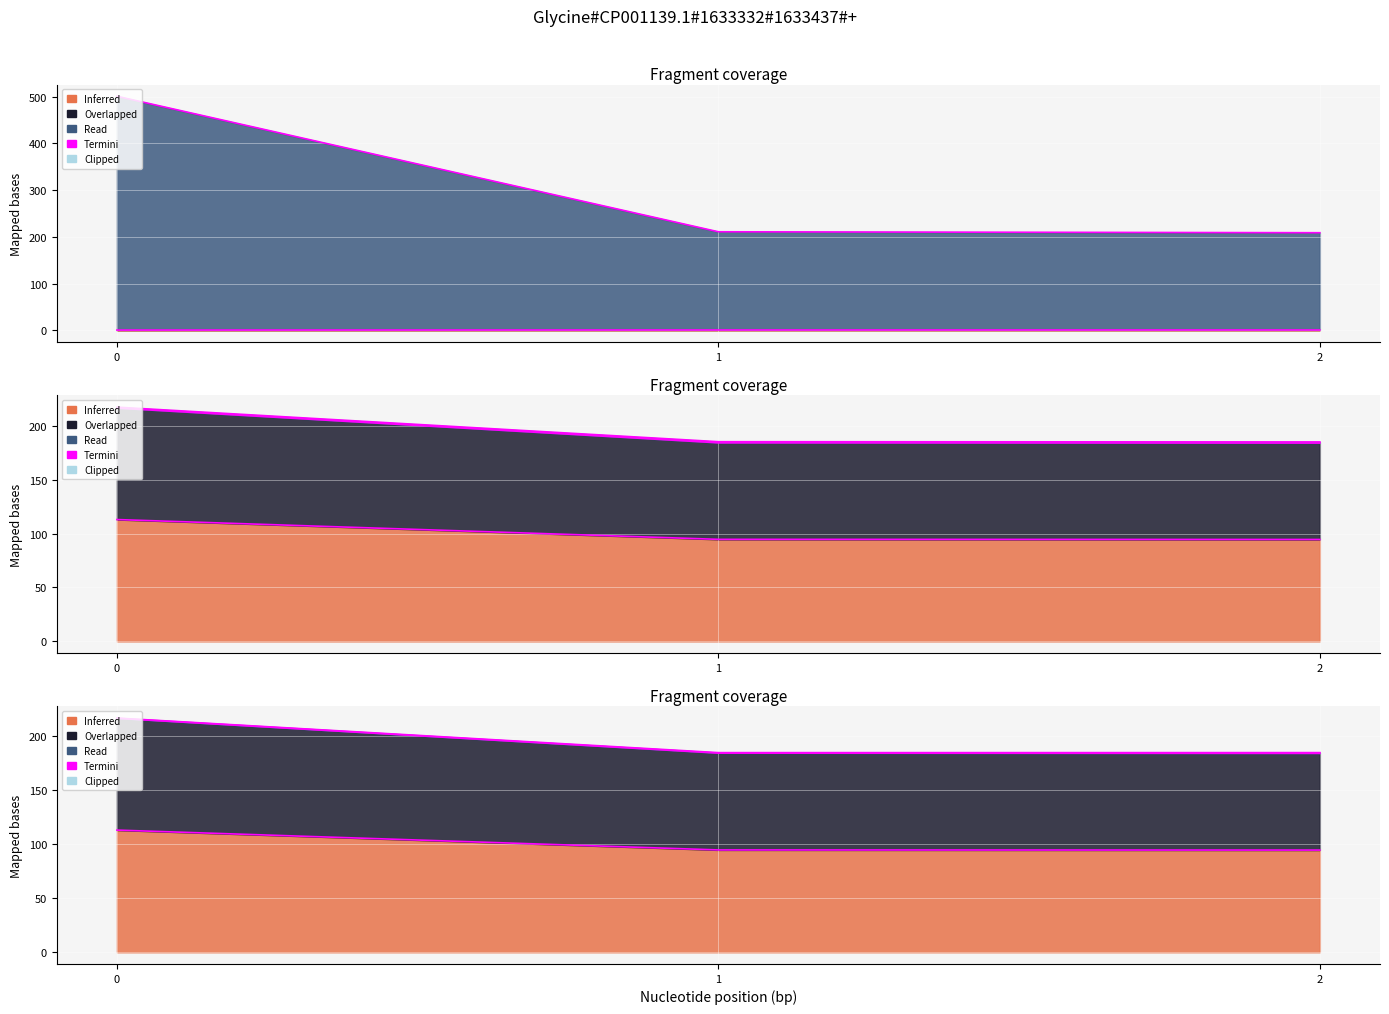

The value of Termini Tempo de missao [h] at 0 is 113.0. True or false?

True